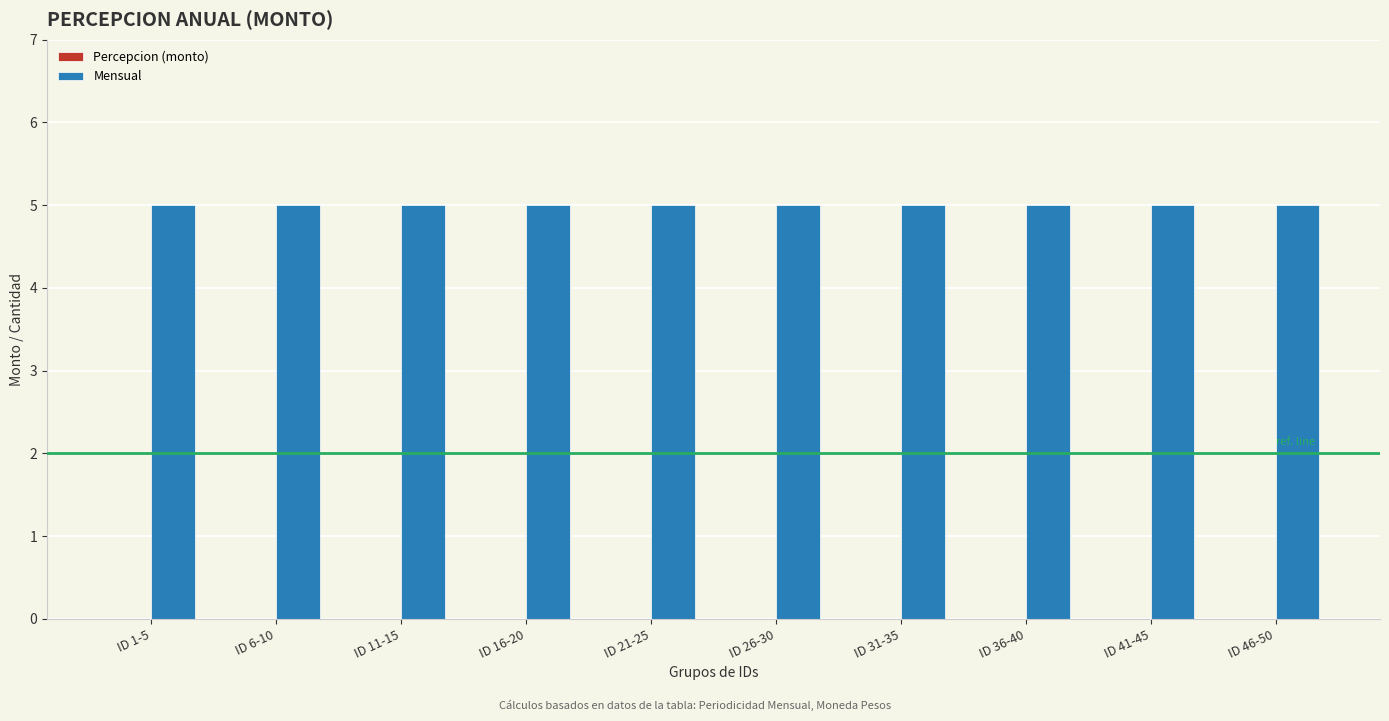

At ID 41-45, list the series in order from largest to smallest.

Mensual, Percepcion (monto)